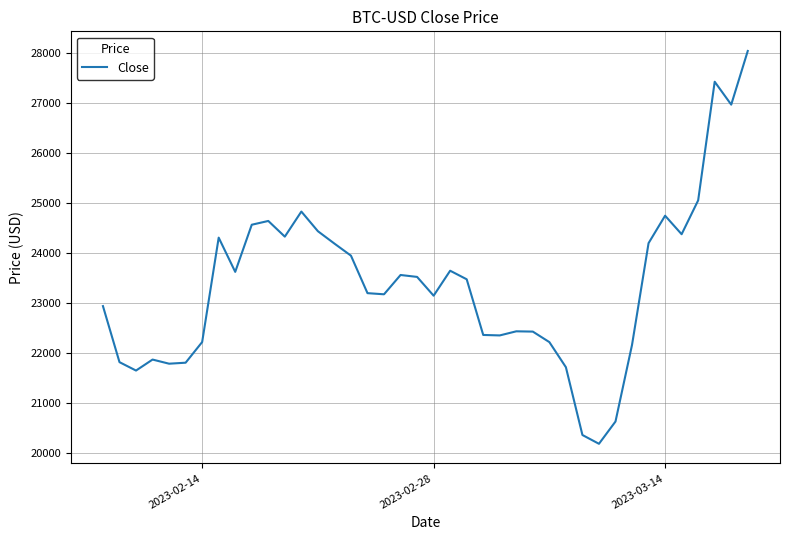

What is the smallest value displayed?

20187.2